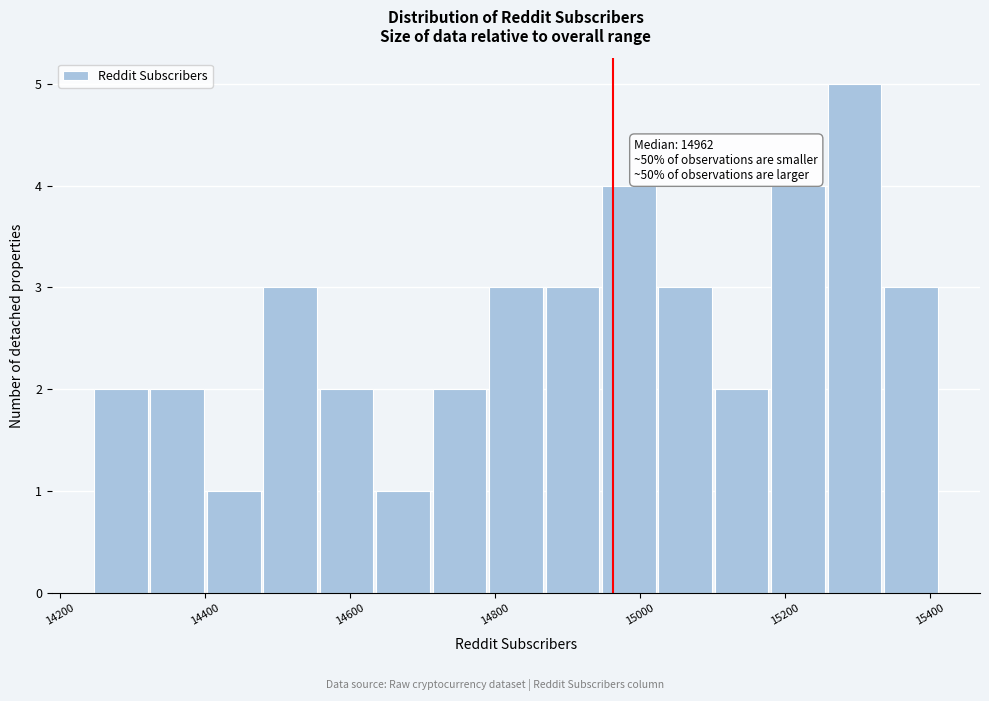

Around what value on the x-axis is the tallest bar? Give the approximate position of its centre, as read against the axis.

15300